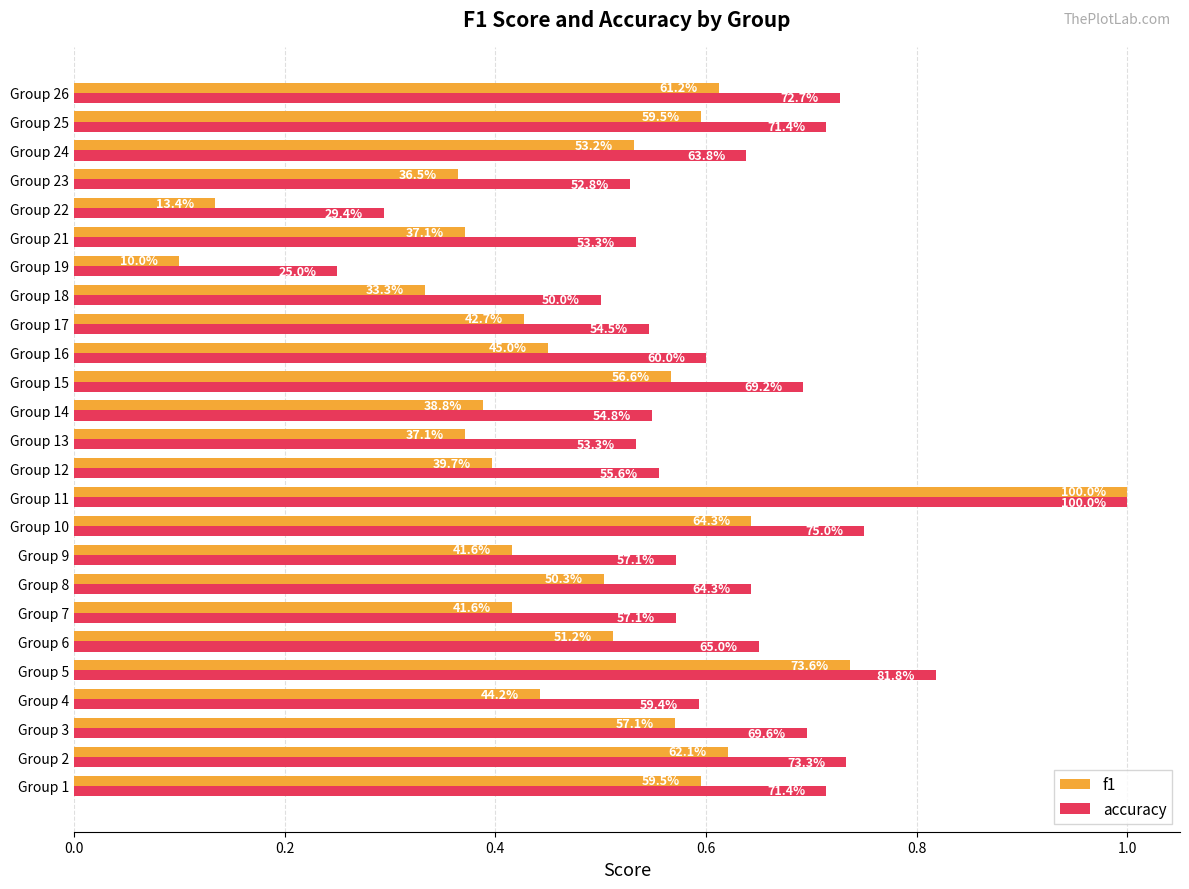

Reading left to right, transcribe all the data shown in this chart.

f1: 0.6	0.6	0.6	0.4	0.7	0.5	0.4	0.5	0.4	0.6	1.0	0.4	0.4	0.4	0.6	0.5	0.4	0.3	0.1	0.4	0.1	0.4	0.5	0.6	0.6
accuracy: 0.7	0.7	0.7	0.6	0.8	0.7	0.6	0.6	0.6	0.8	1.0	0.6	0.5	0.5	0.7	0.6	0.5	0.5	0.2	0.5	0.3	0.5	0.6	0.7	0.7